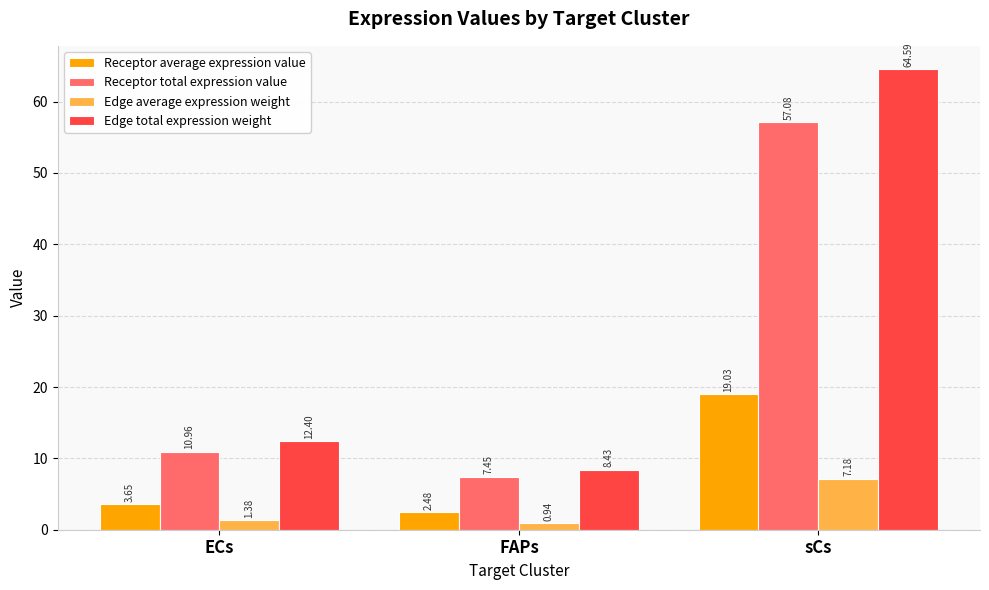

What is the sum of the Receptor total expression value values at ECs and FAPs?

18.4